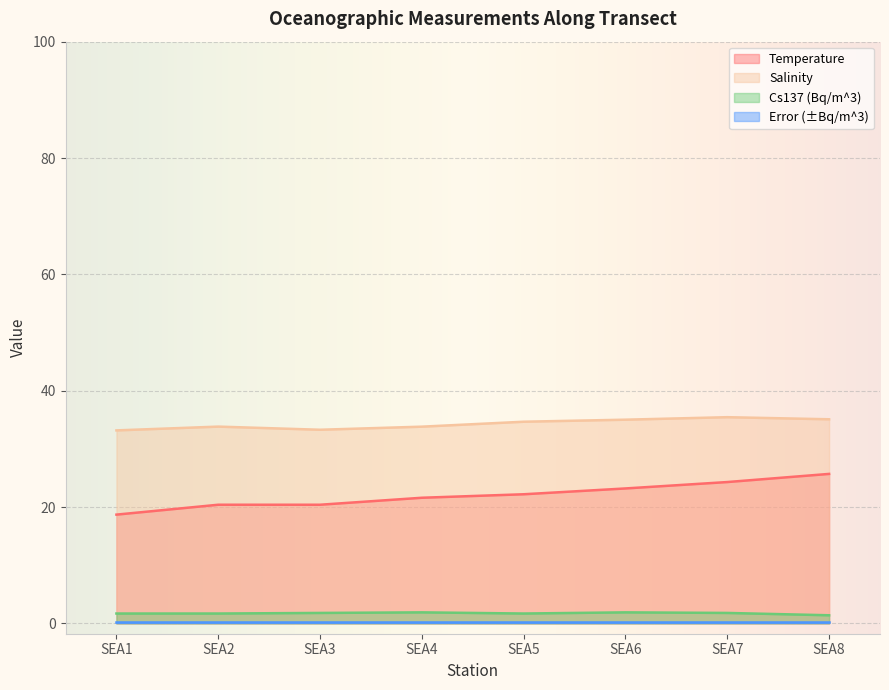

The value of Cs137 (Bq/m^3) at SEA1 is 1.0. True or false?

False